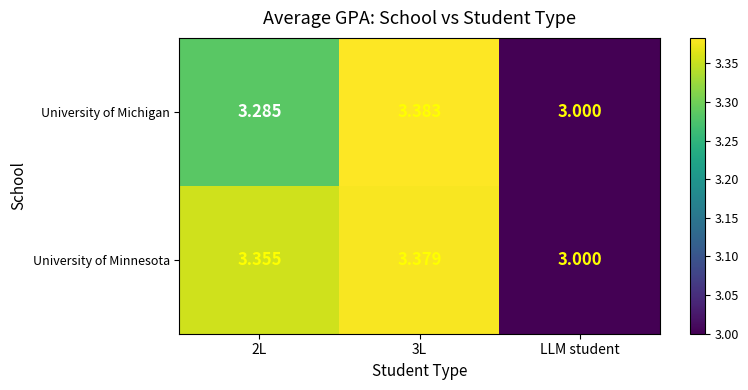

Which series has the largest total across all categories?

University of Minnesota